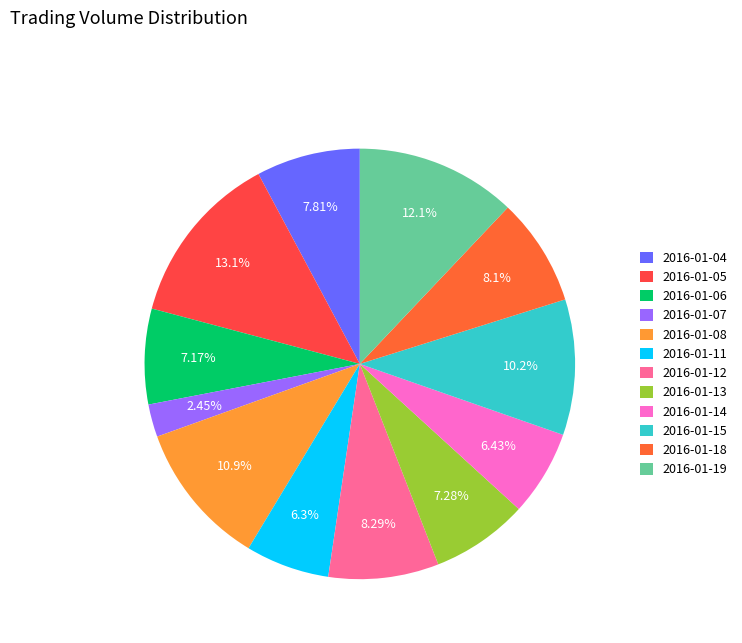

How much of the chart is everything except 2016-01-15?

89.8%